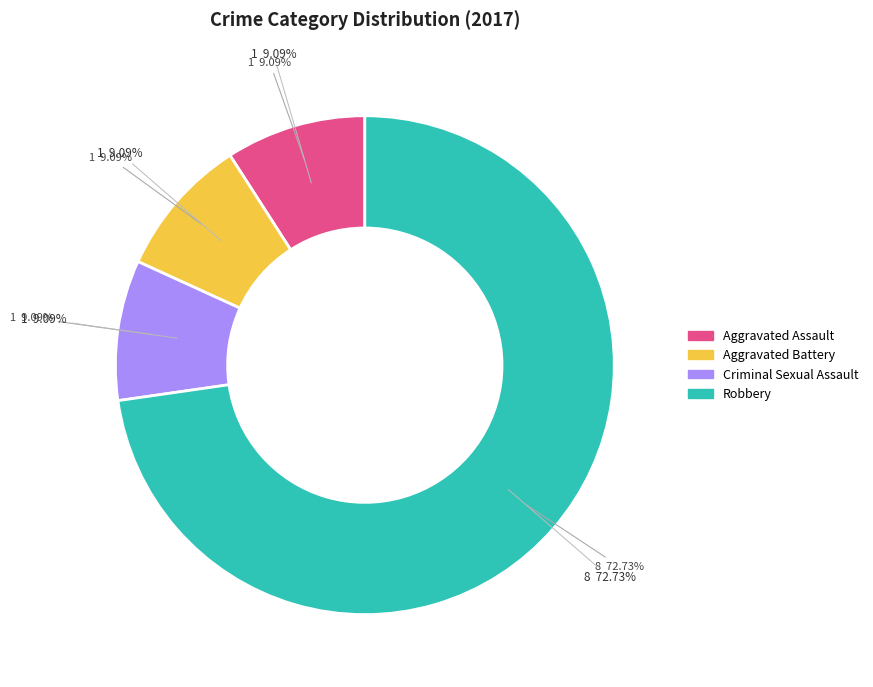

What is the majority slice?

Robbery